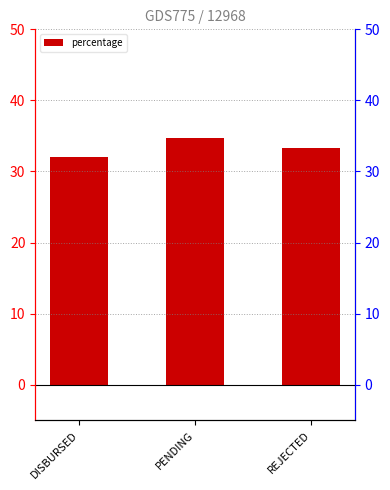

Where does the data first go above 33?

PENDING